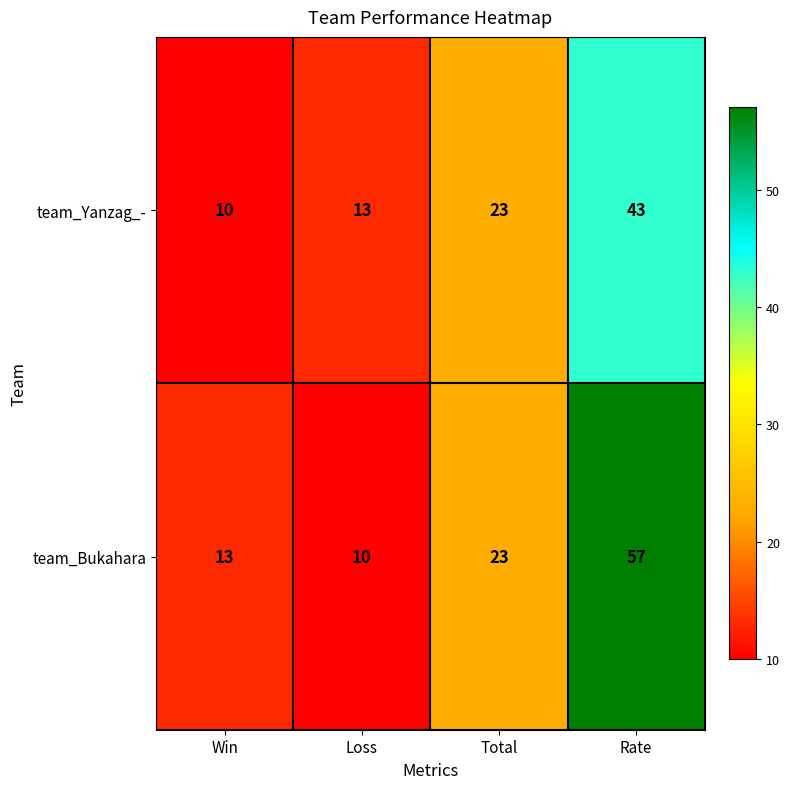

Where is team_Bukahara nearest to the value 33?

Total